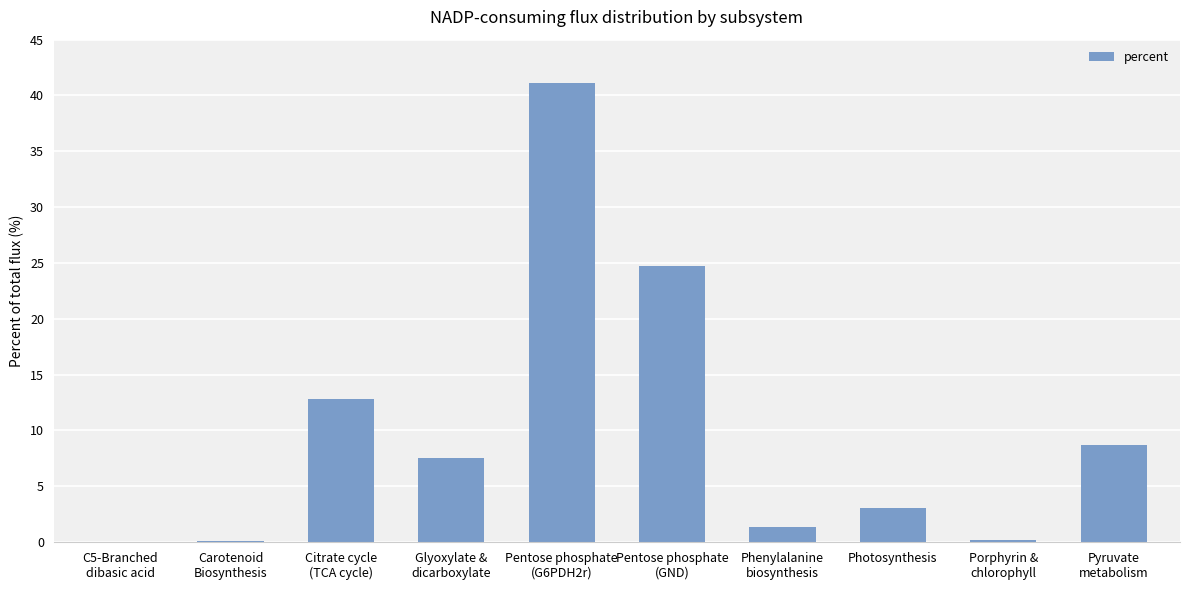

True or false: the data shows 7.5 at Glyoxylate &
dicarboxylate.

True